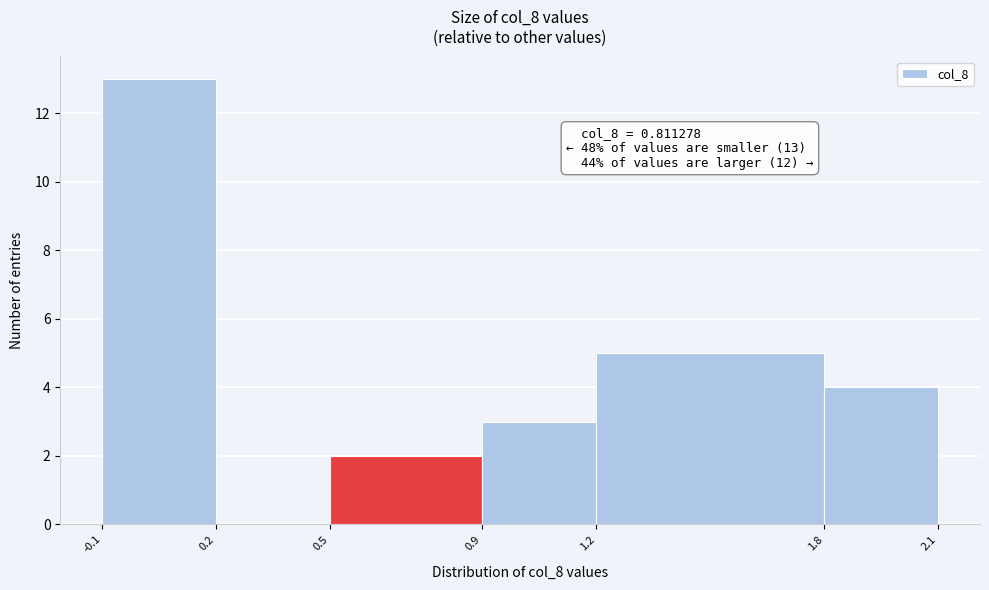

Which range on the x-axis has the tallest bar?

-0.1 to 0.2